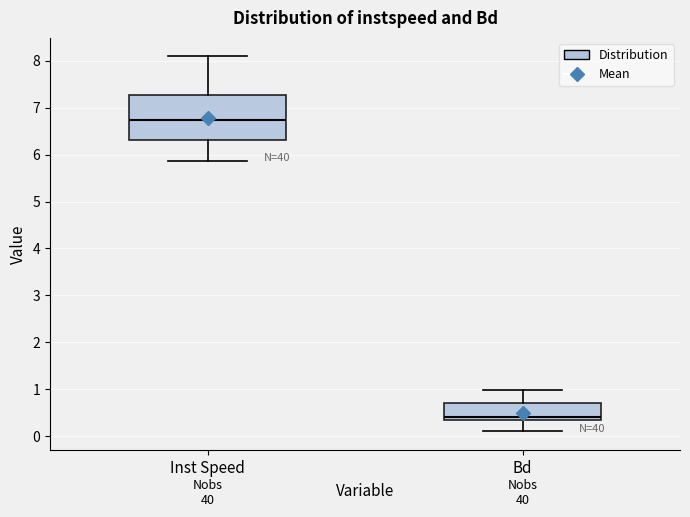

Reading left to right, transcribe this box plot: for each box, give where its median line is, the range the box spans, and where its two whiskers end, as read against the y-axis. The values are not printed on the chart, so give them approximately, as read against the axis.

Inst Speed: median 6.7, box 6.3 to 7.3, whiskers 5.9 to 8.1
Bd: median 0.4, box 0.3 to 0.7, whiskers 0.1 to 1.0